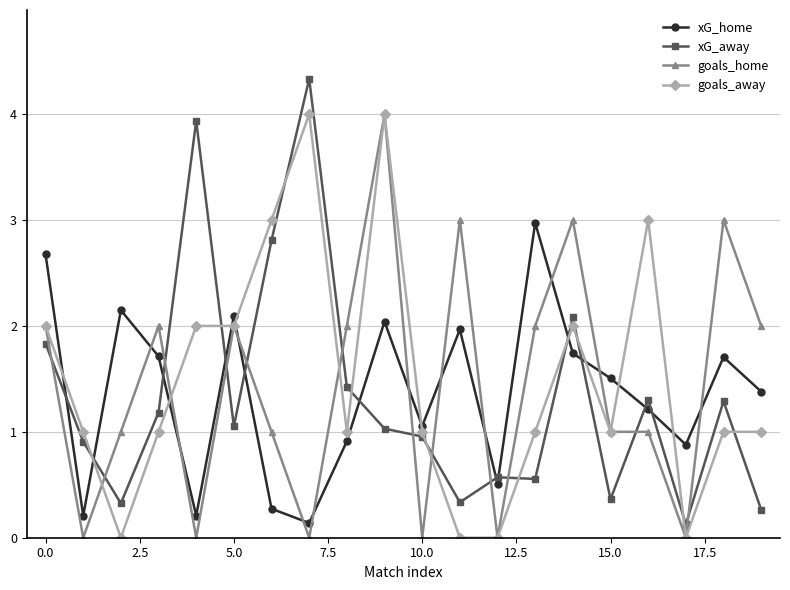

True or false: xG_away and xG_home cross at least once.

True